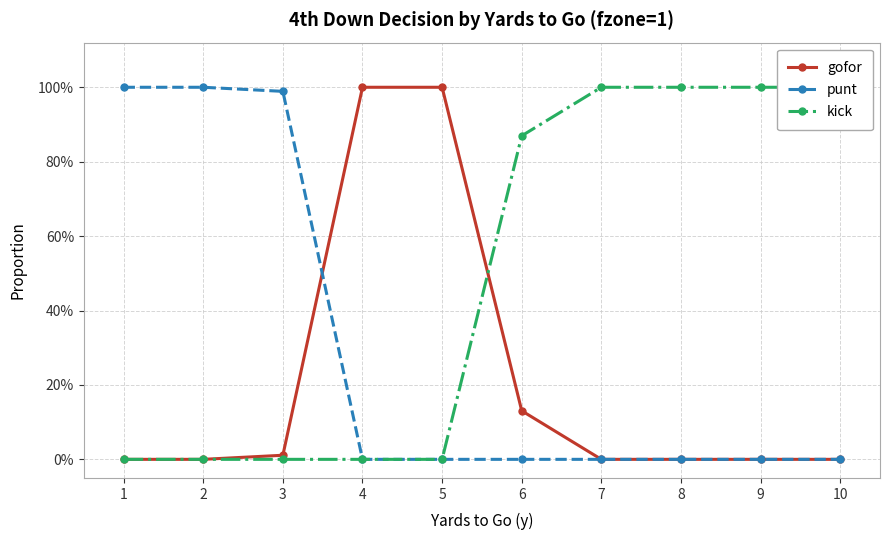

What is the total value across all series at 4?

1.0